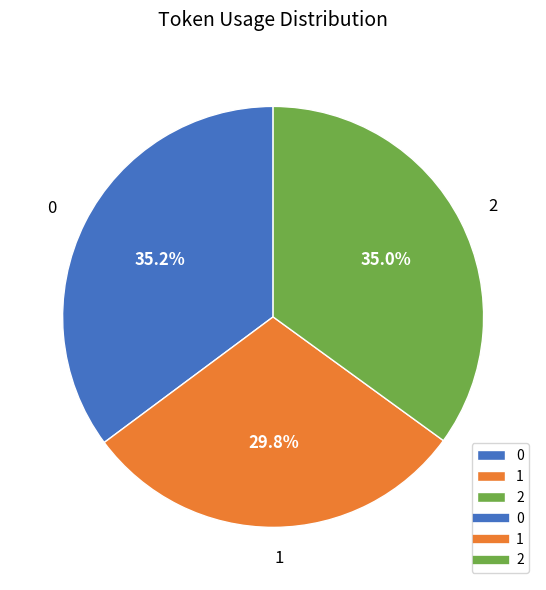

Is there any slice that represents more than half of the pie?

No